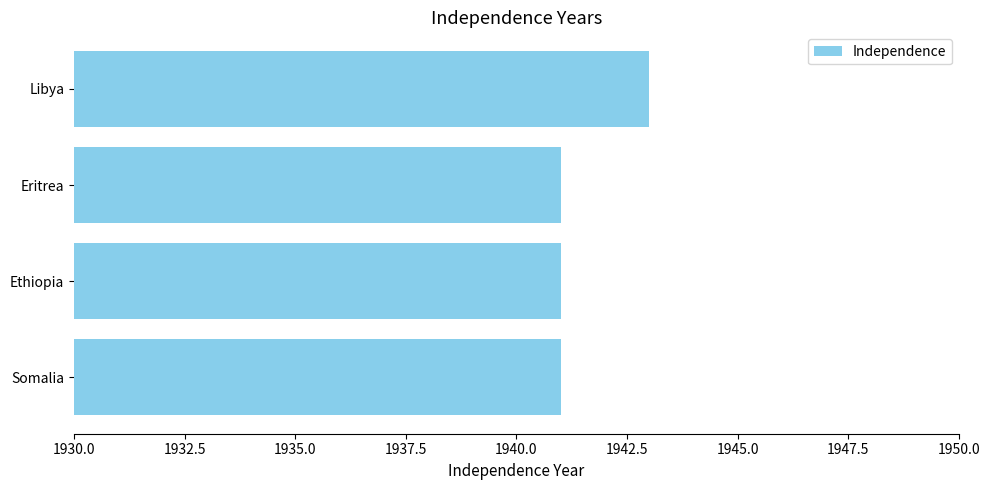

What is the minimum value shown in the chart?

1941